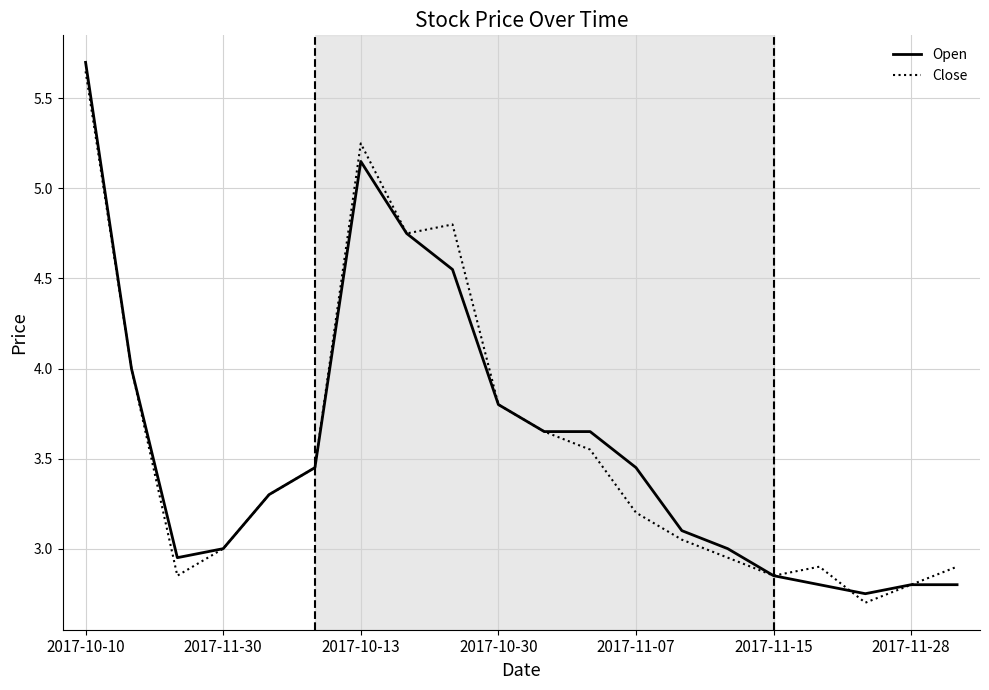

What is the smallest value displayed?

2.7